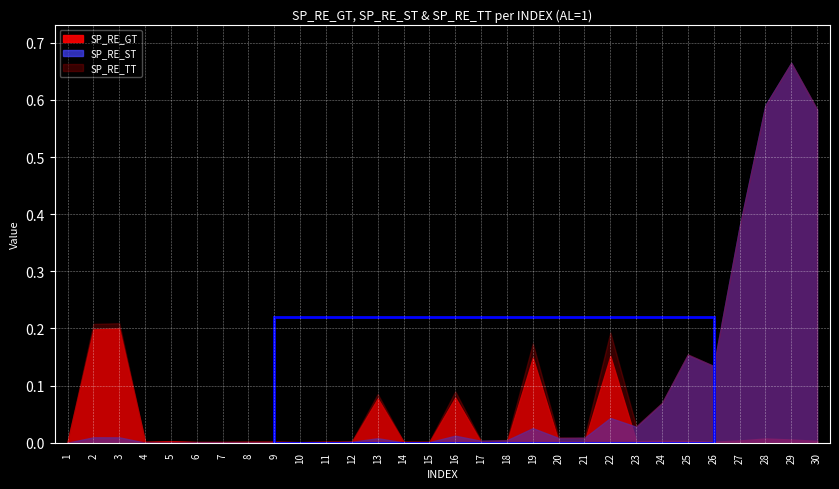

True or false: SP_RE_GT and SP_RE_ST intersect in this chart.

True